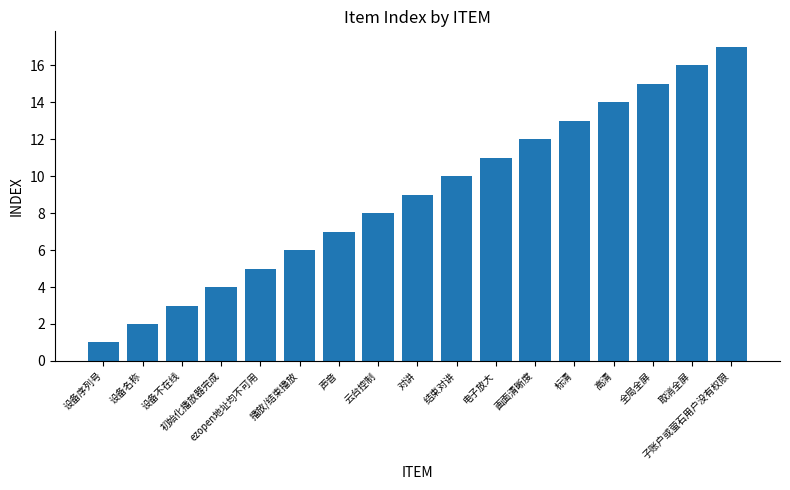

The chart shows a value of 1 at 设备不在线. True or false?

False